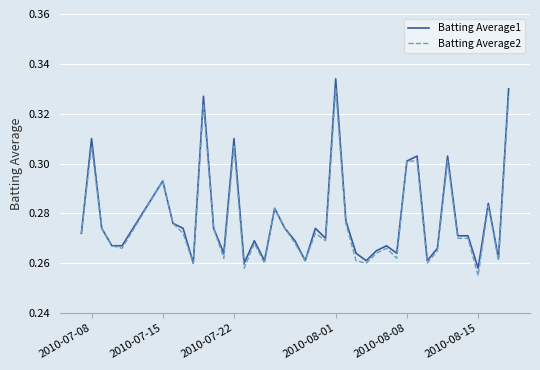

What is the difference between the maximum and minimum values in the Batting Average1 series?

0.1